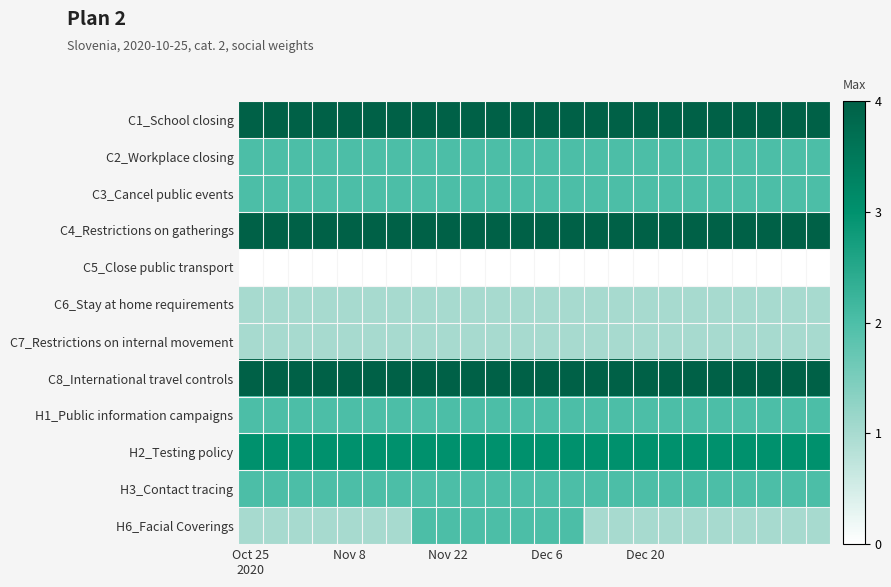

How many categories are shown in the chart?

24